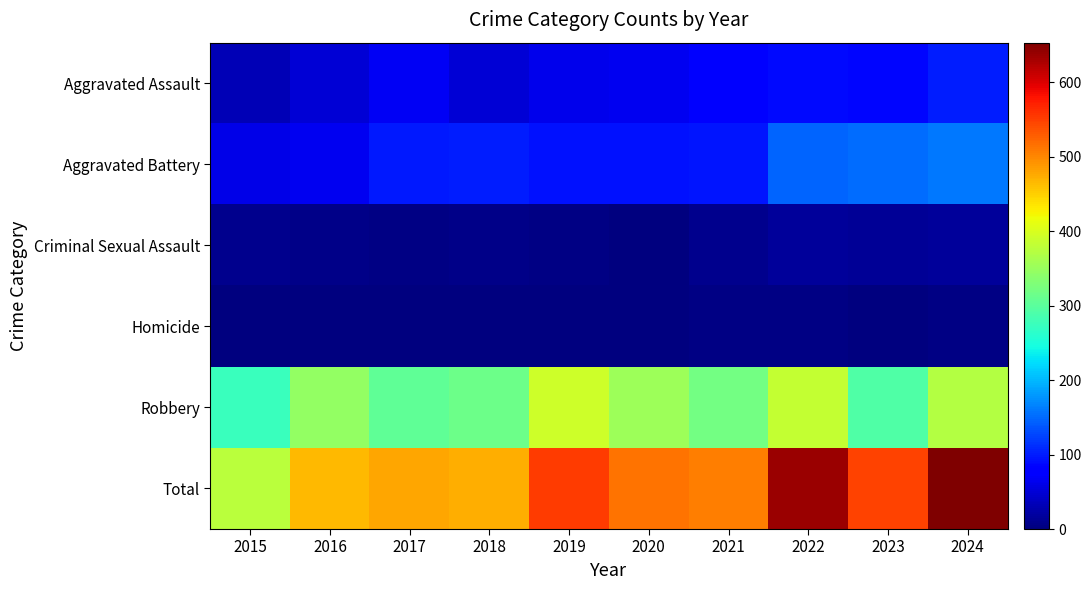

At how many categories does at least one series exceed 340?

10